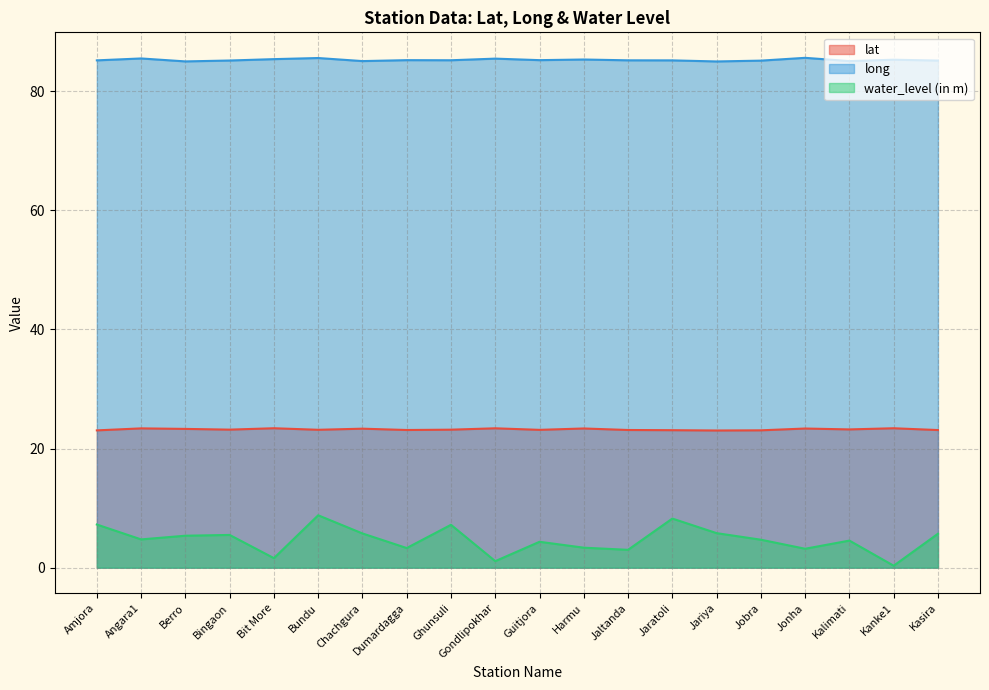

What is the sum of the long values at Chachgura and Angara1?

170.6